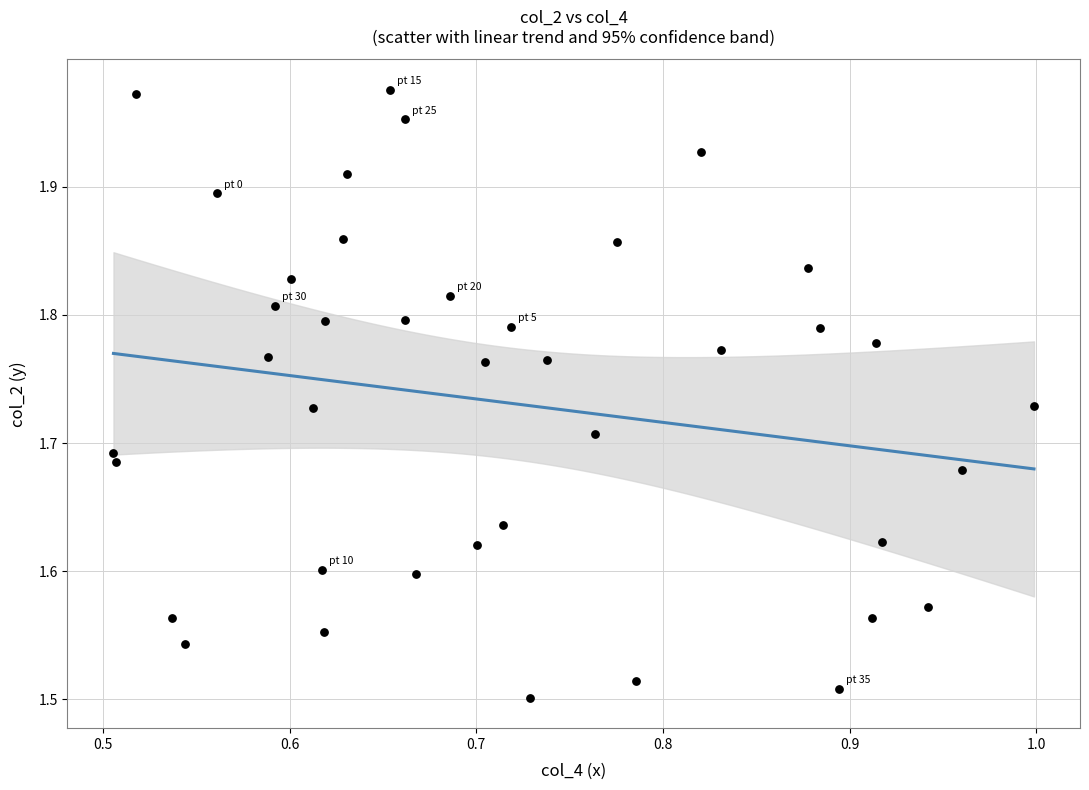

What is the range of X values (max minus min)?

0.5